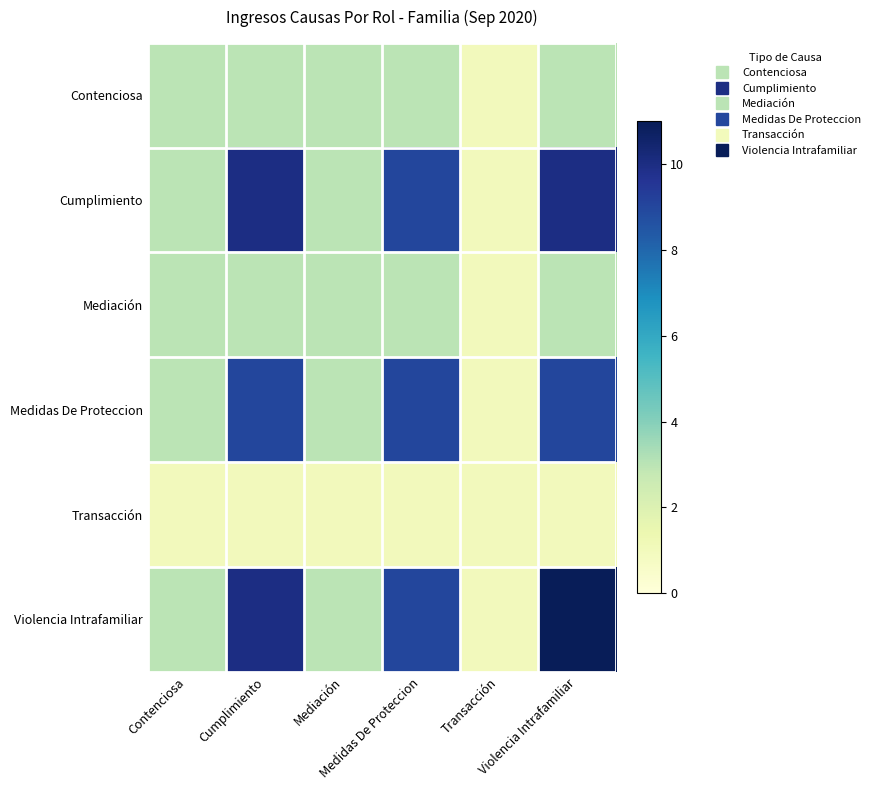

What is the greatest value displayed?

11